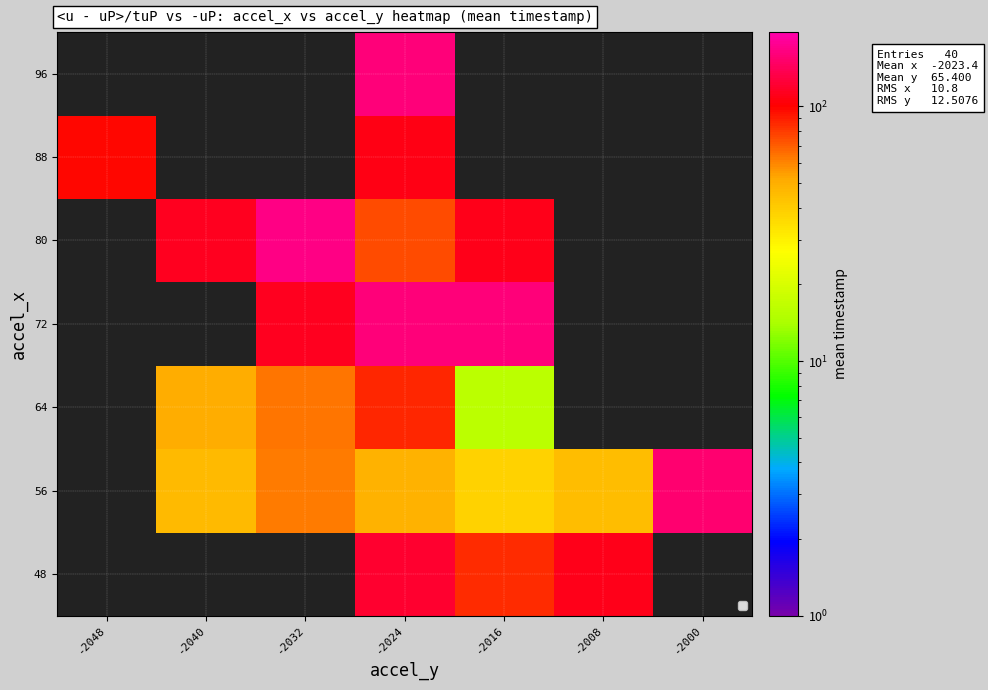

How many values in 96 are above zero?

1